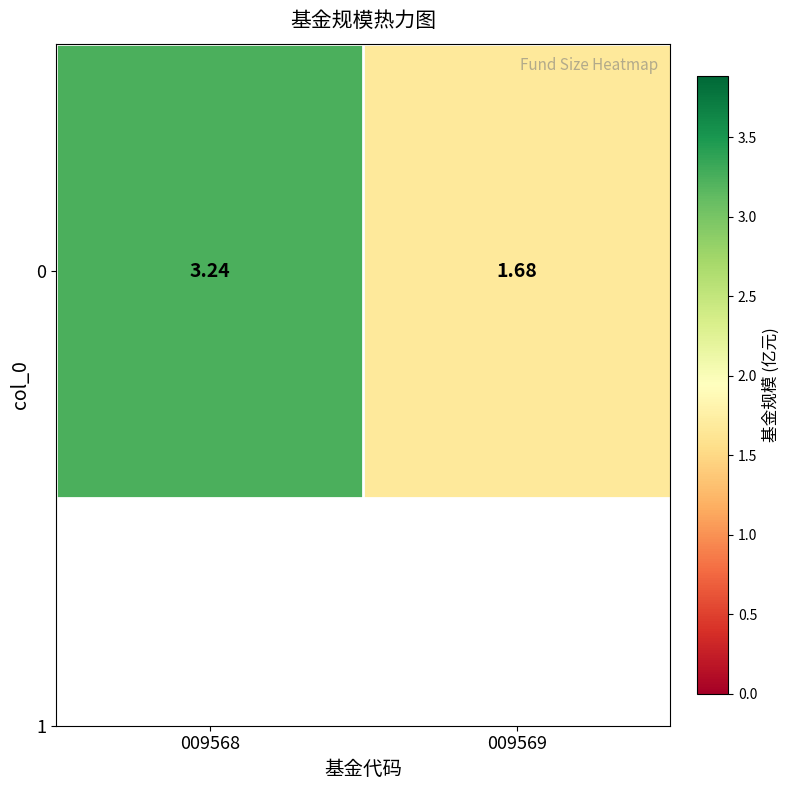

What is the change in value from 009568 to 009569?

-1.6